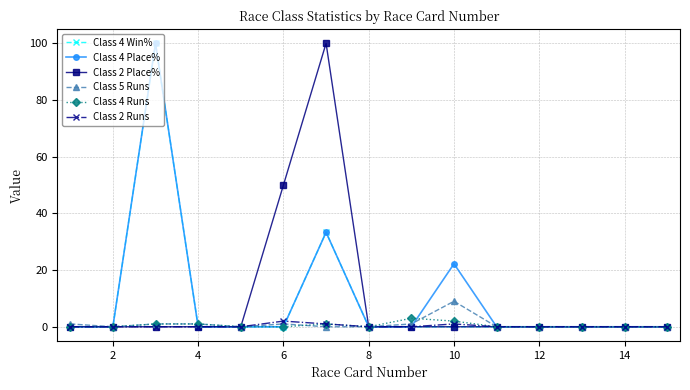

Reading left to right, what are all the values shown in this chart?

Class 4 Win%: 0.0	0.0	100.0	0.0	0.0	0.0	33.3	0.0	0.0	0.0	0.0	0.0	0.0	0.0	0.0
Class 4 Place%: 0.0	0.0	100.0	0.0	0.0	0.0	33.3	0.0	0.0	22.2	0.0	0.0	0.0	0.0	0.0
Class 2 Place%: 0.0	0.0	0.0	0.0	0.0	50.0	100.0	0.0	0.0	0.0	0.0	0.0	0.0	0.0	0.0
Class 5 Runs: 1.0	0.0	1.0	1.0	0.0	1.0	0.0	0.0	1.0	9.0	0.0	0.0	0.0	0.0	0.0
Class 4 Runs: 0.0	0.0	1.0	1.0	0.0	0.0	1.0	0.0	3.0	2.0	0.0	0.0	0.0	0.0	0.0
Class 2 Runs: 0.0	0.0	0.0	0.0	0.0	2.0	1.0	0.0	0.0	1.0	0.0	0.0	0.0	0.0	0.0